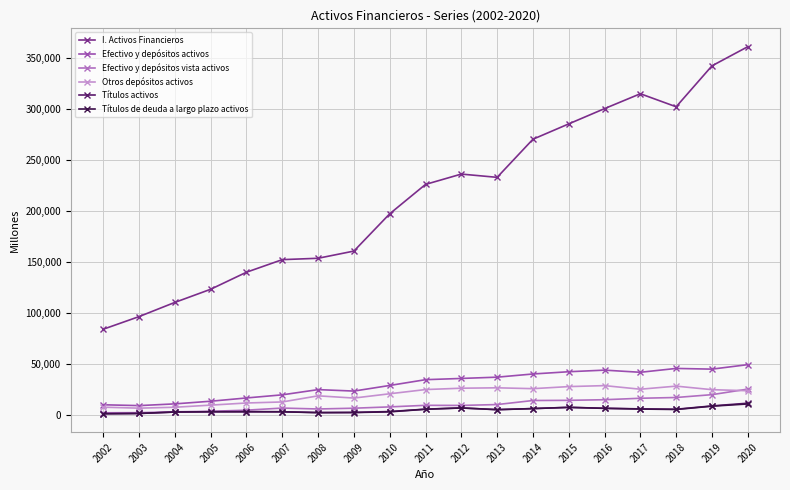

What is the sum of all Otros depósitos activos values?

378168